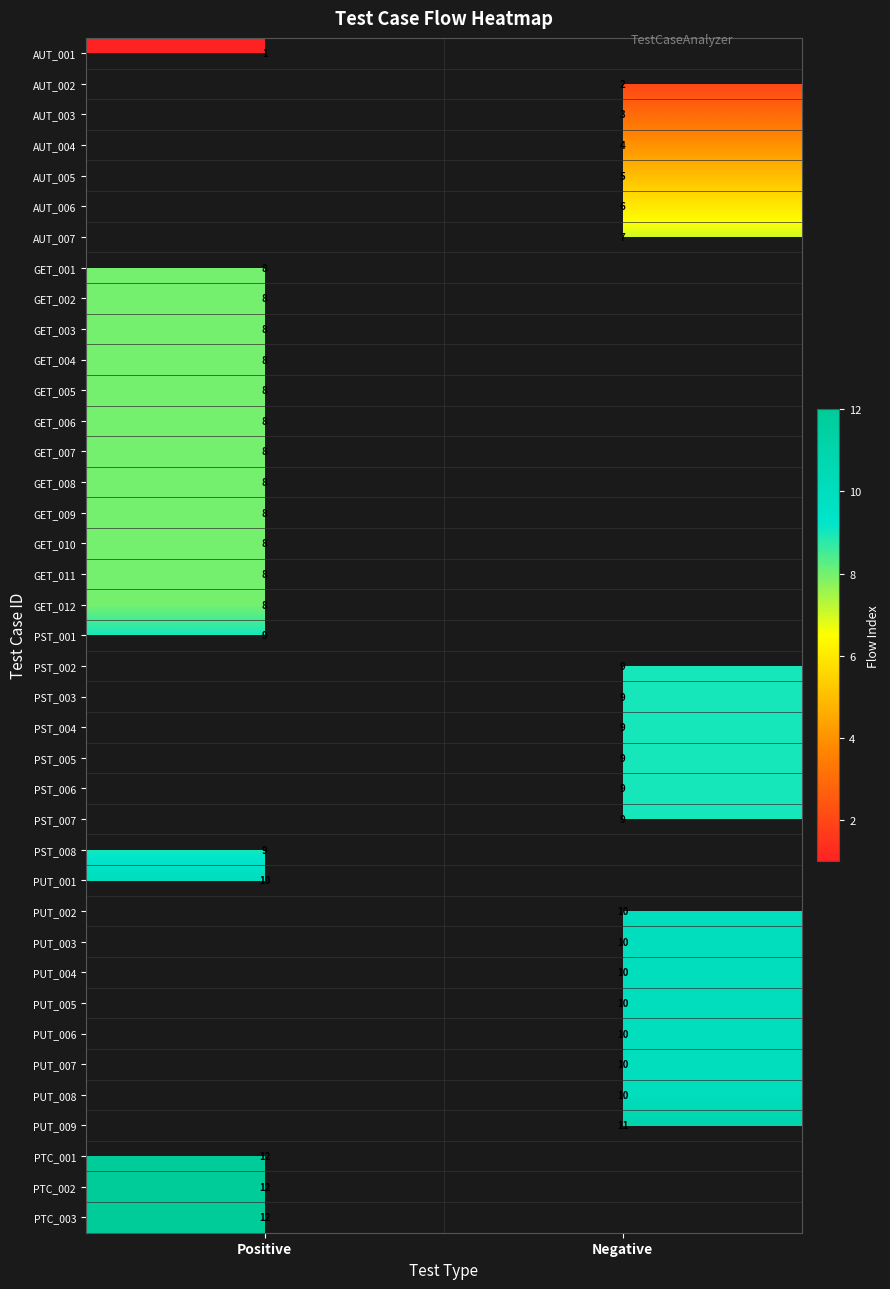

The GET_004 series shows 6 at Positive. True or false?

False